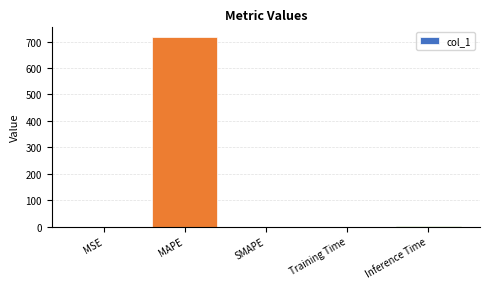

Is it true that the value at MAPE is 1263.5?

False